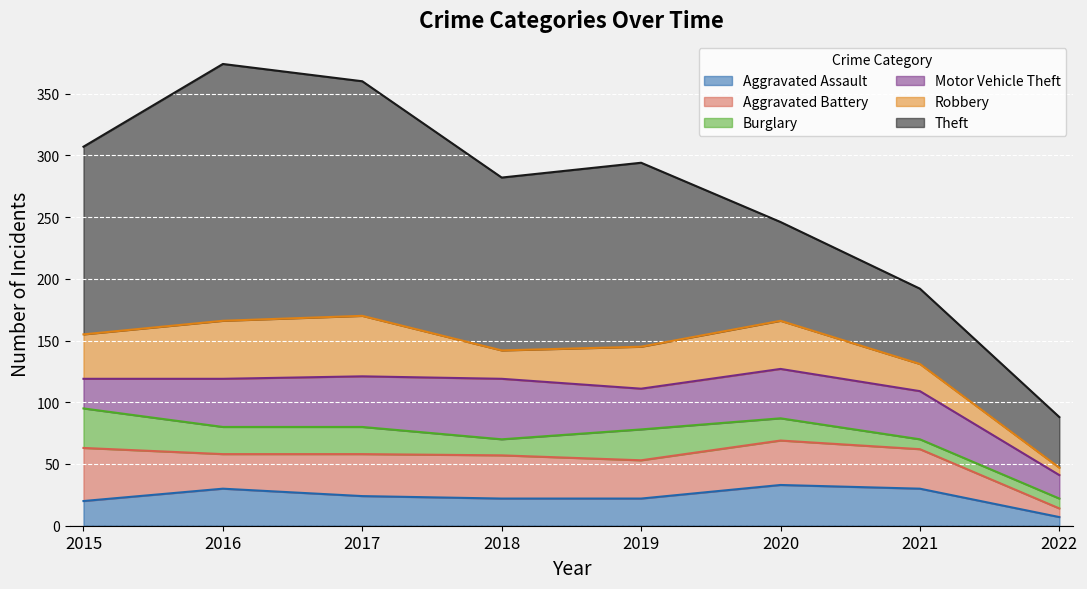

What is the difference between the Aggravated Battery values at 2019 and 2022?

24